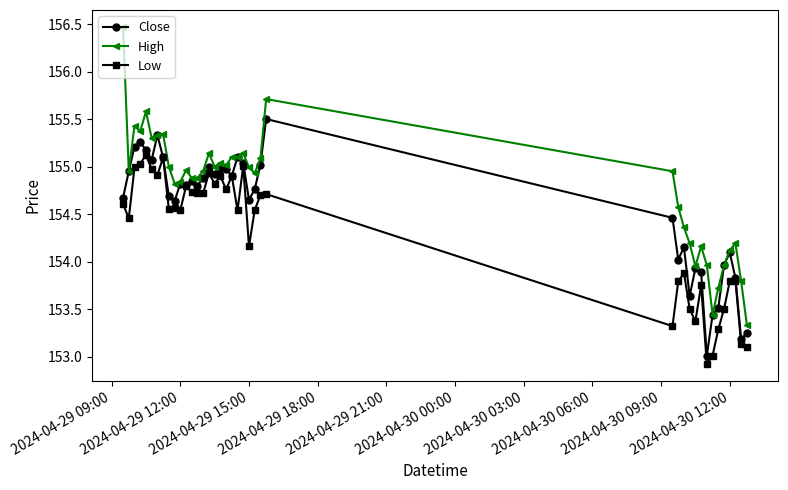

What is the value of the Low point at the 14th from the left?

154.7